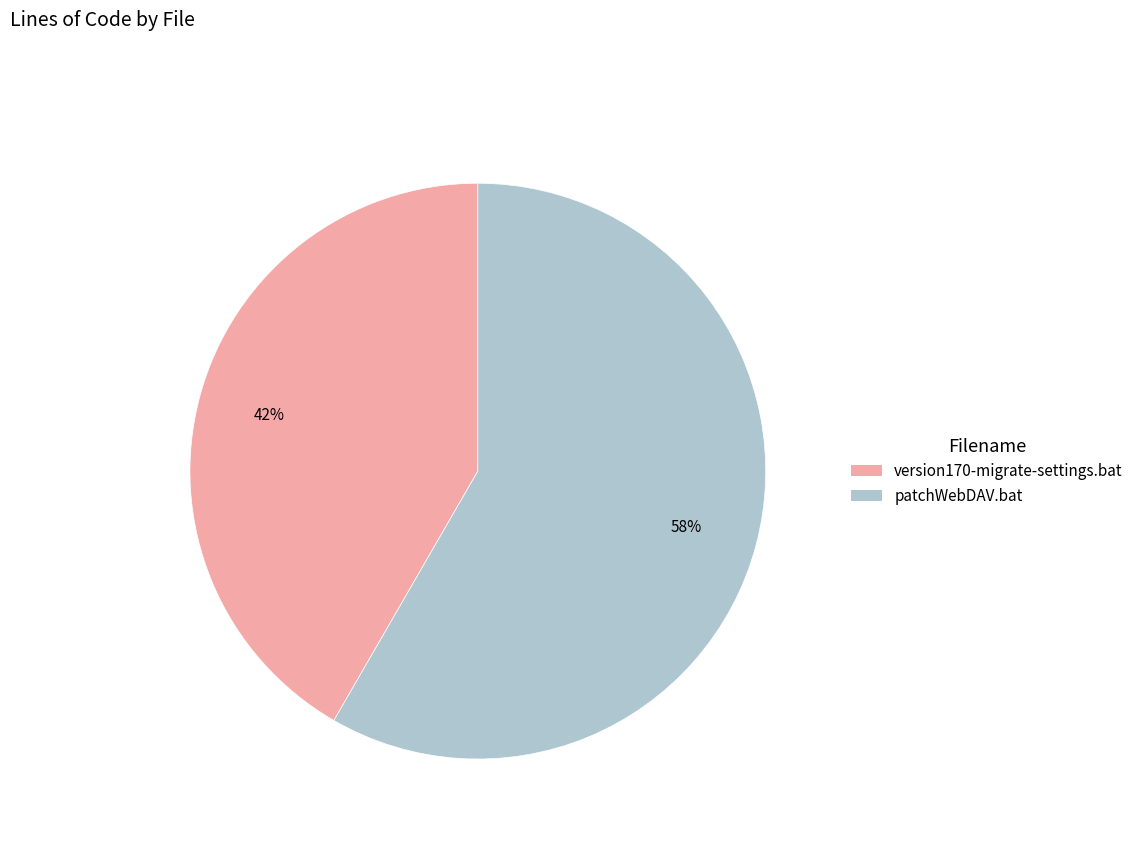

Do patchWebDAV.bat and version170-migrate-settings.bat together represent more than half of the pie?

Yes